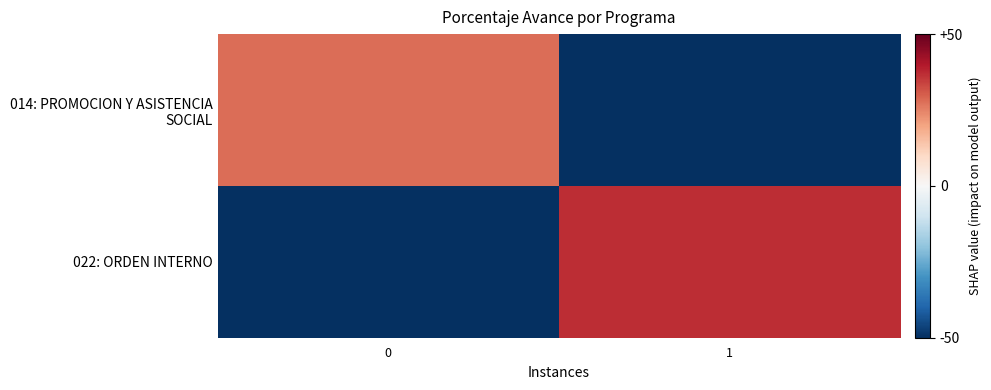

What is the smallest value displayed?

-50.0